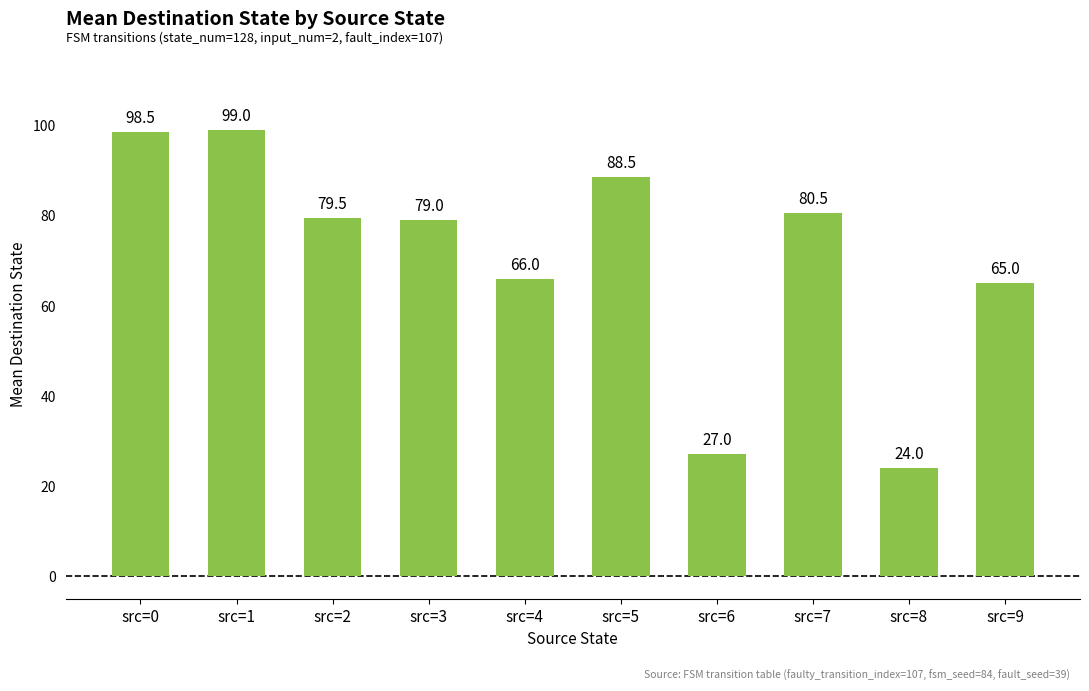

Is it true that the value at src=9 is 99.8?

False